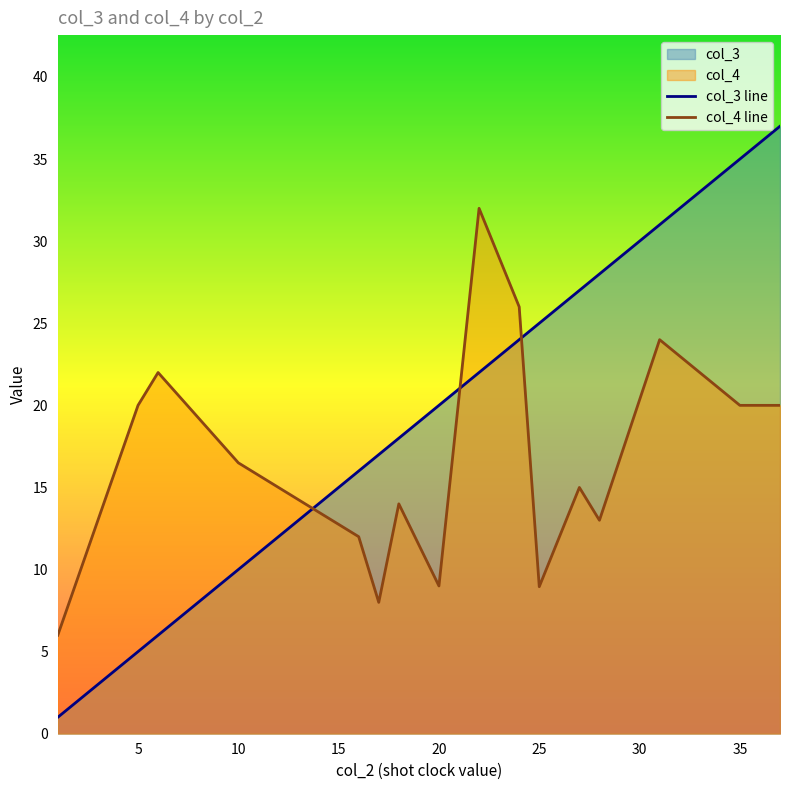

How many intersections are there between col_3 line and col_4 line?

3